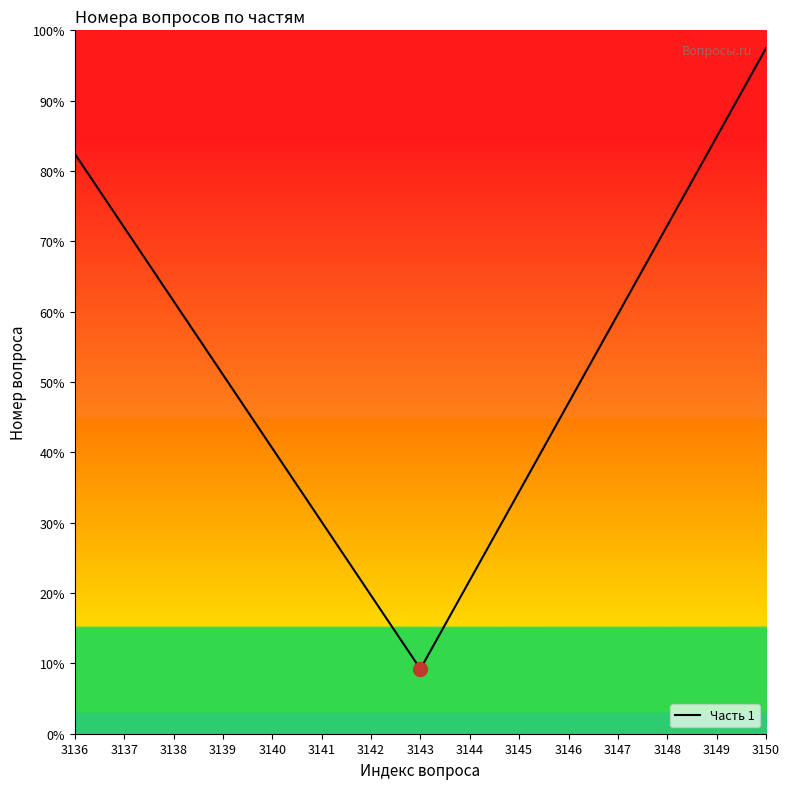

What value does the data have at 3139?

51.1